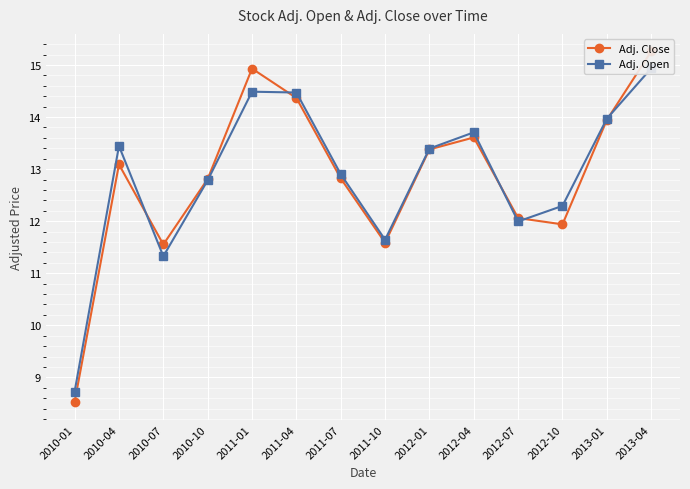

At which label is Adj. Close closest to 11?

2010-07